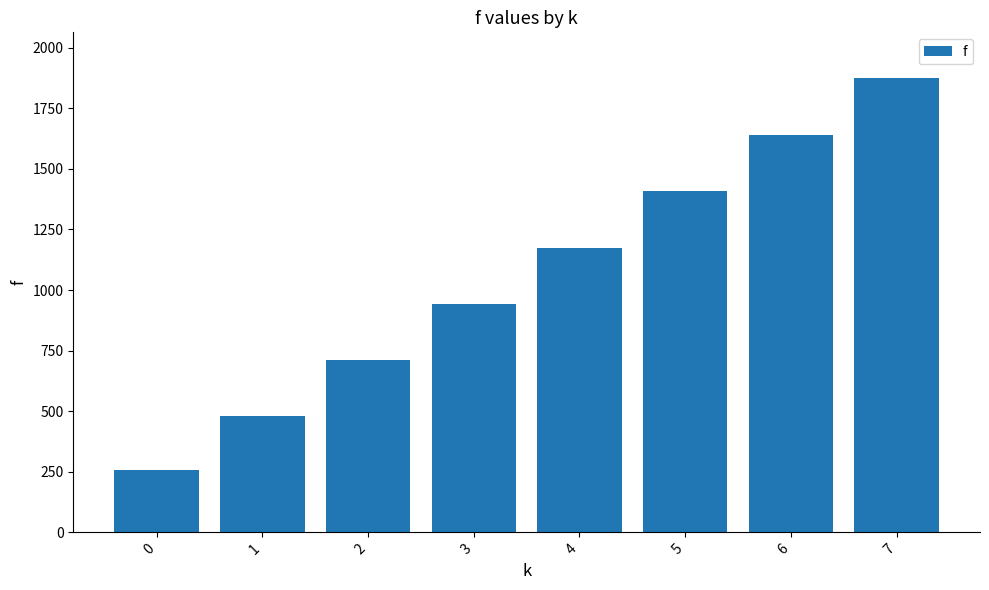

Reading left to right, what are all the values shown in this chart?

256.5	481.6	711.9	942.3	1174.9	1408.9	1641.9	1876.1